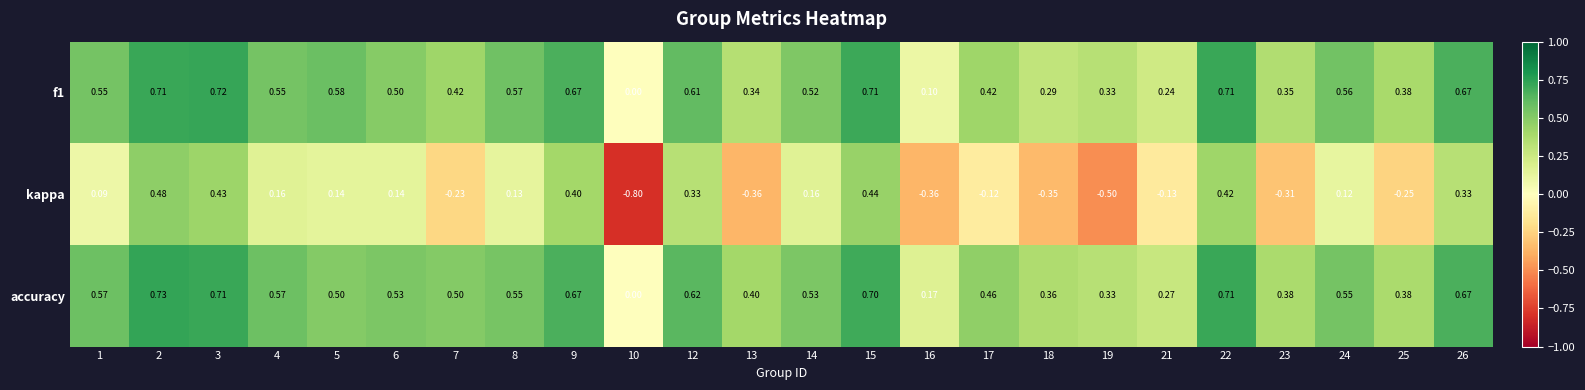

Which series has the largest total across all categories?

accuracy